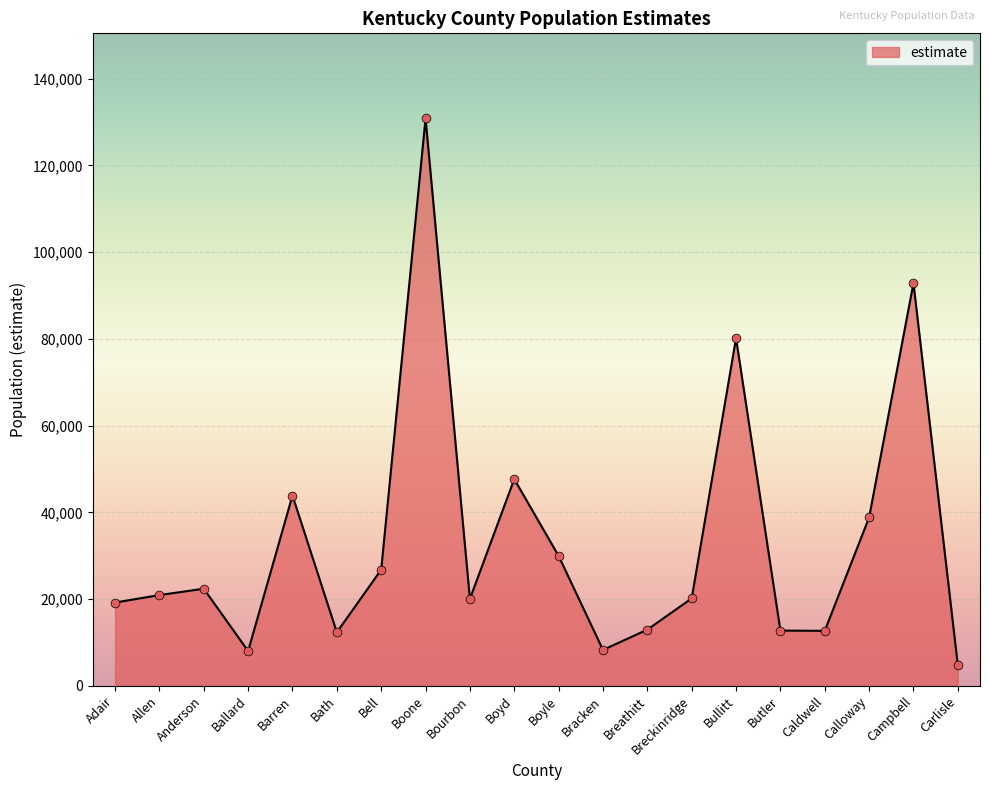

Between Caldwell and Campbell, which is larger?

Campbell